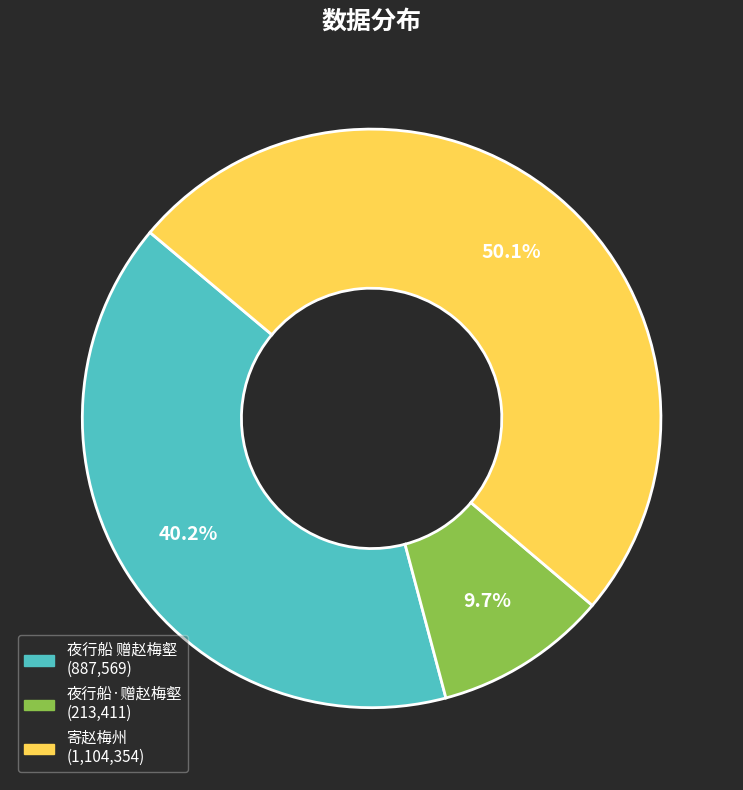

Count the number of slices in the pie.

3